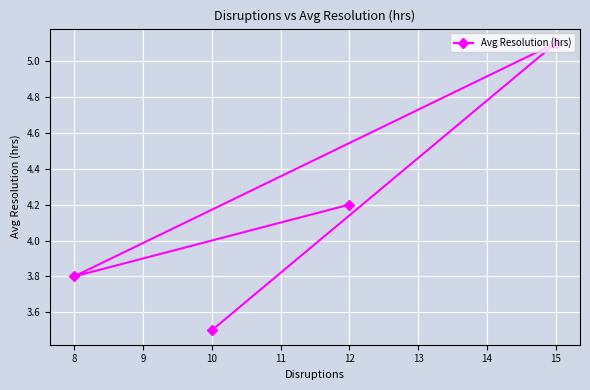

Read the value at 12.

4.2